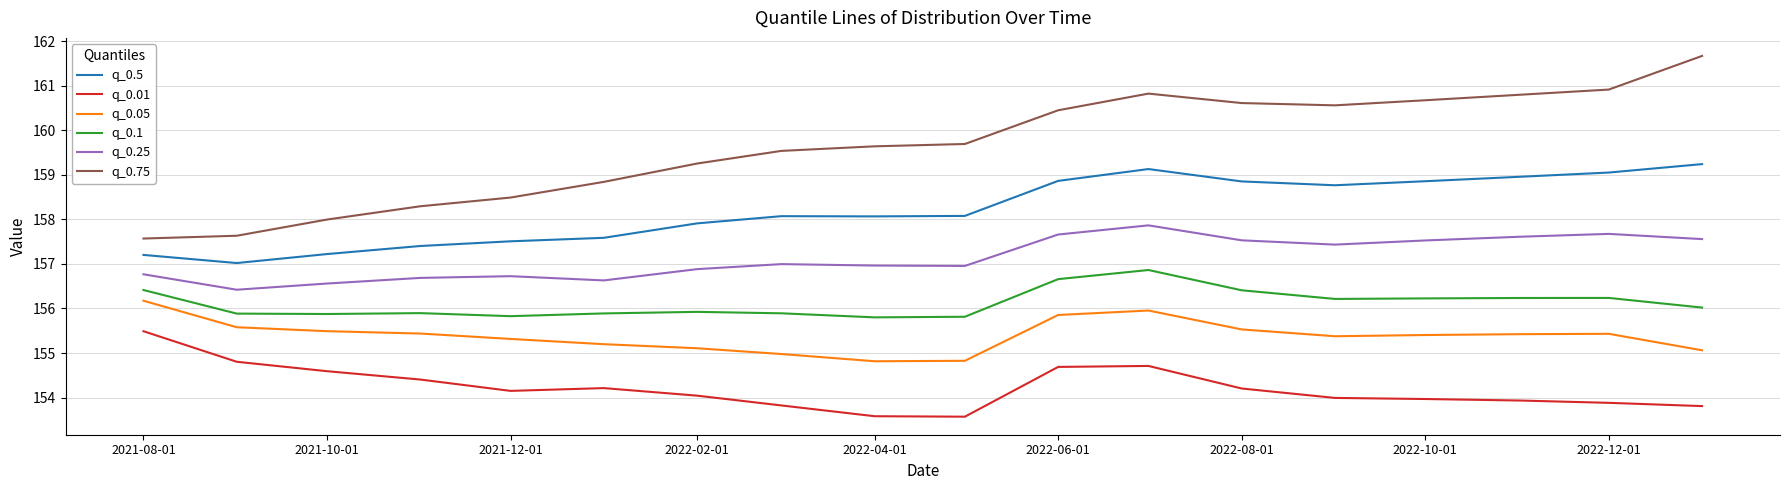

Which series has the largest range (max minus min)?

q_0.75